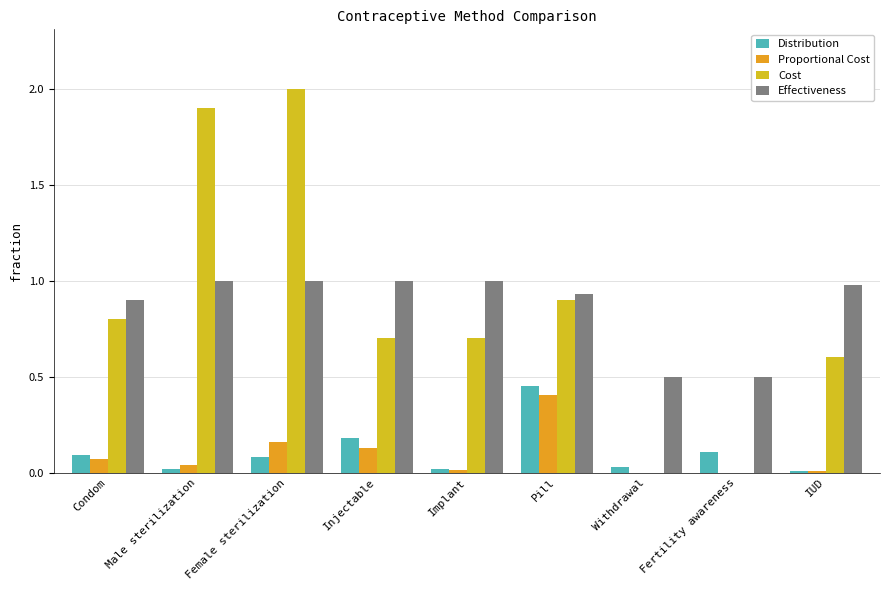

Does the chart contain stacked bars?

No